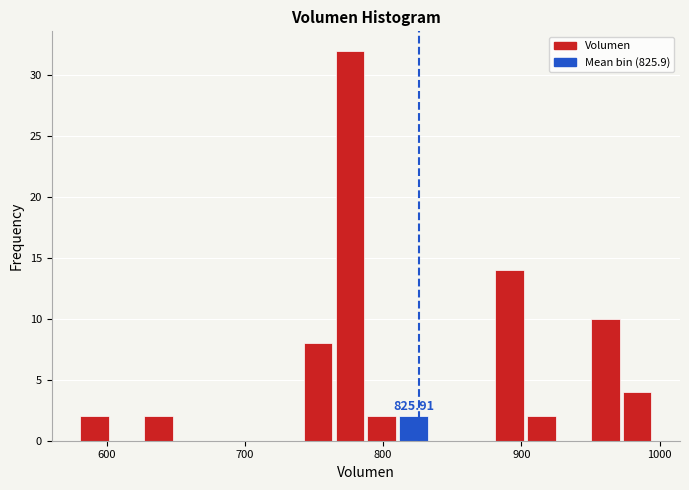

Read against the x-axis, roughly where is the centre of the tallest bar?

780